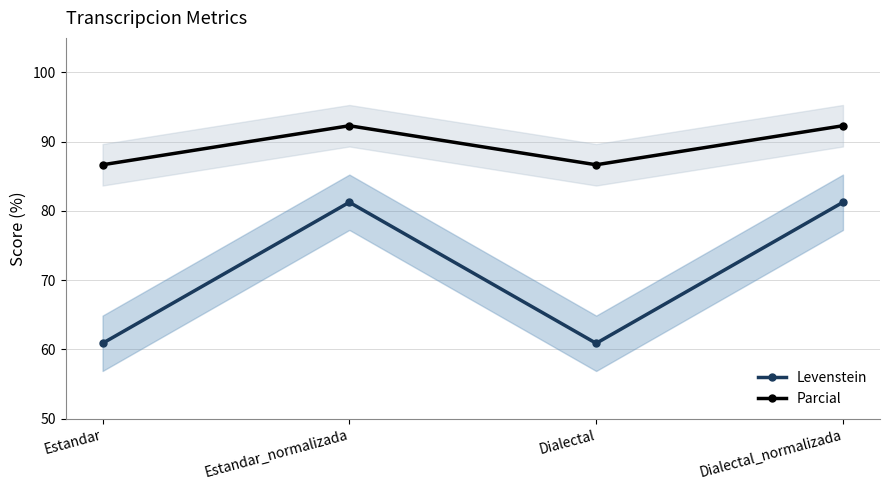

What is the value of the Parcial point at the 3rd from the left?

86.7